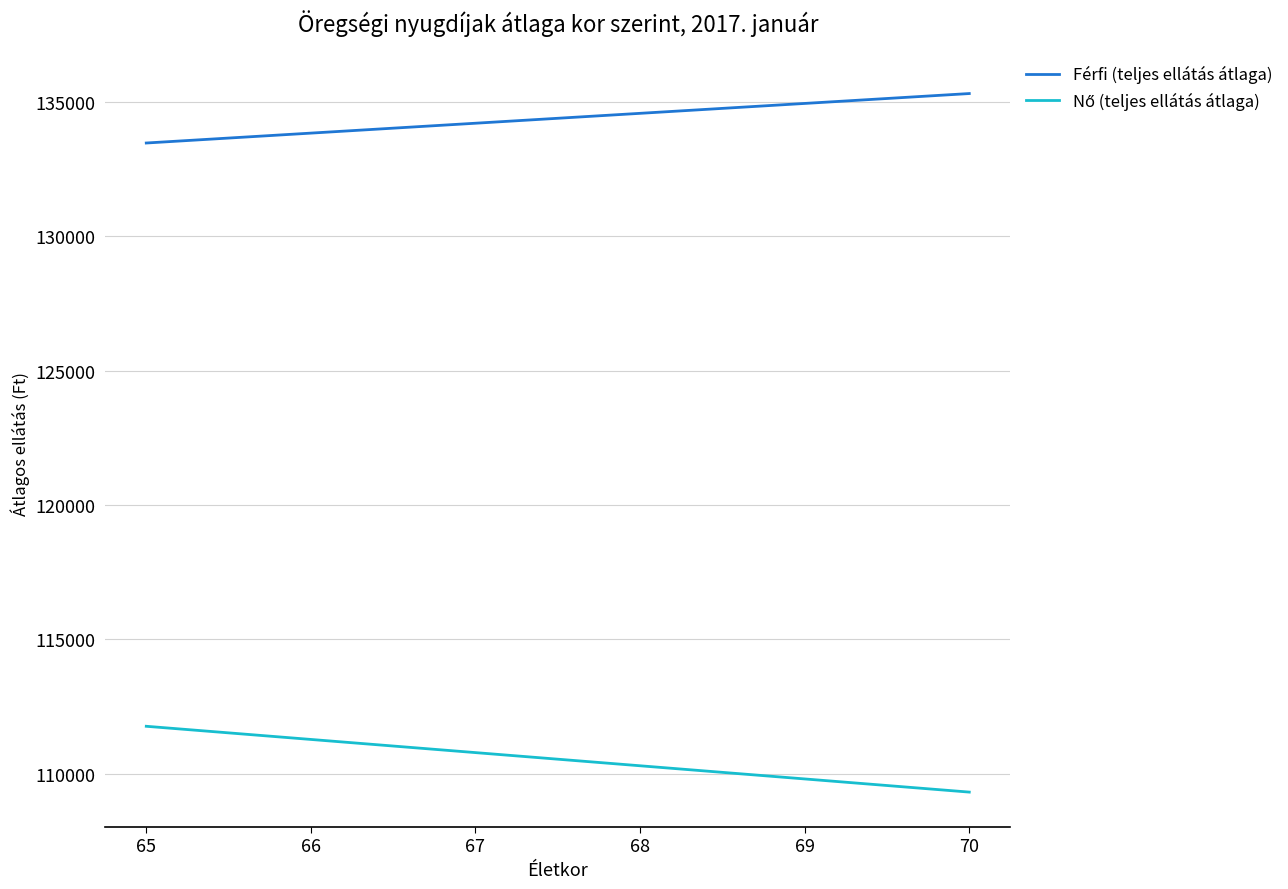

Which series has the largest total across all categories?

Férfi (teljes ellátás átlaga)